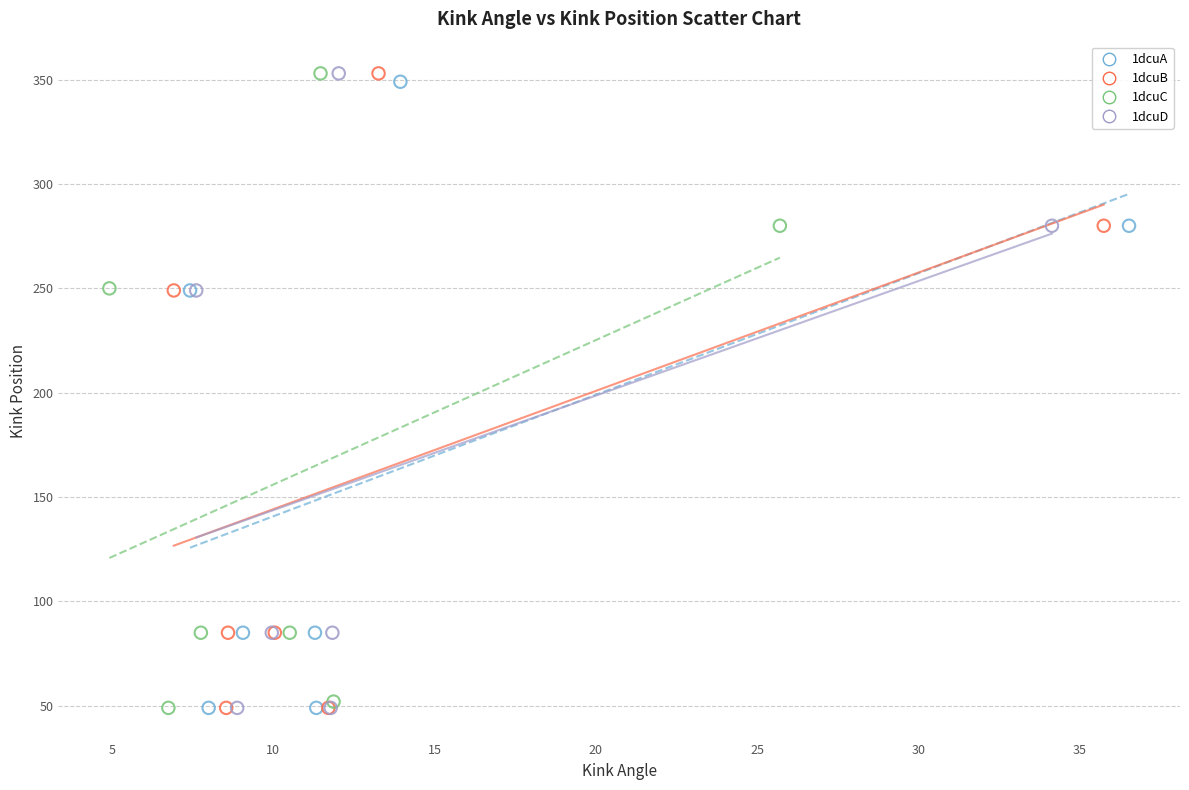

What are all the series names shown in the legend?

1dcuA, 1dcuB, 1dcuC, 1dcuD